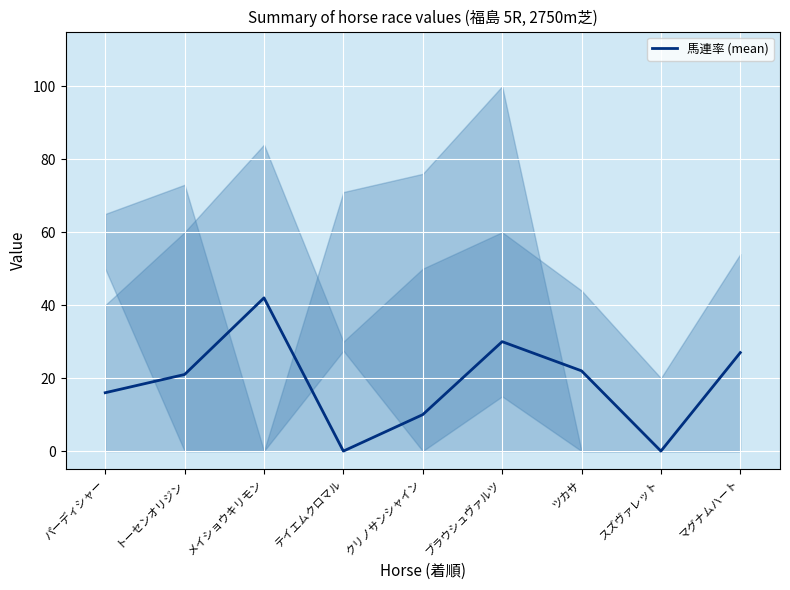

What is the change in value from クリノサンシャイン to ツカサ?

+12